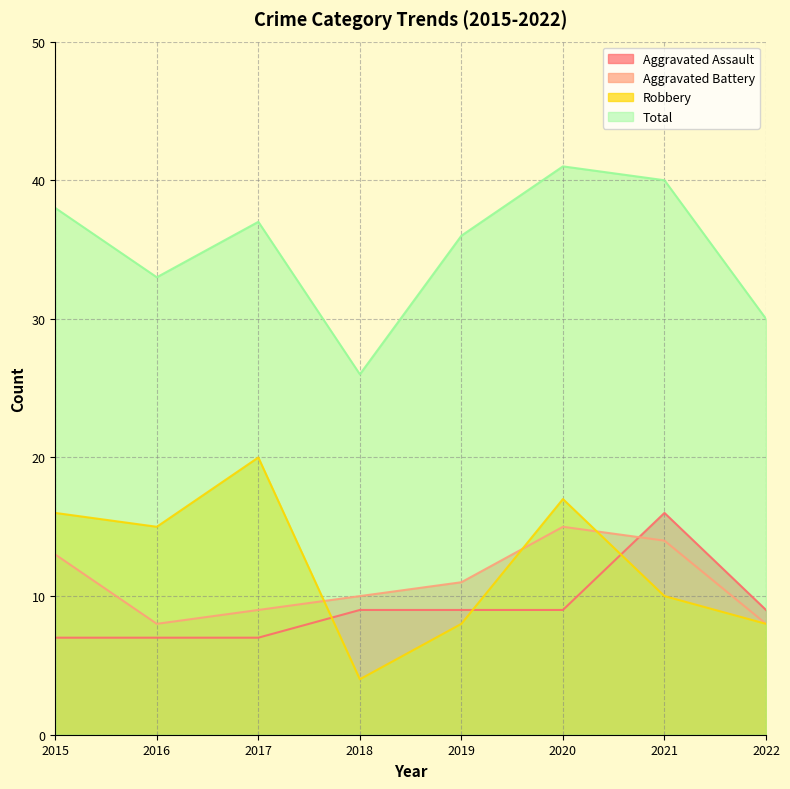

What are all the series names shown in the legend?

Aggravated Assault, Aggravated Battery, Robbery, Total